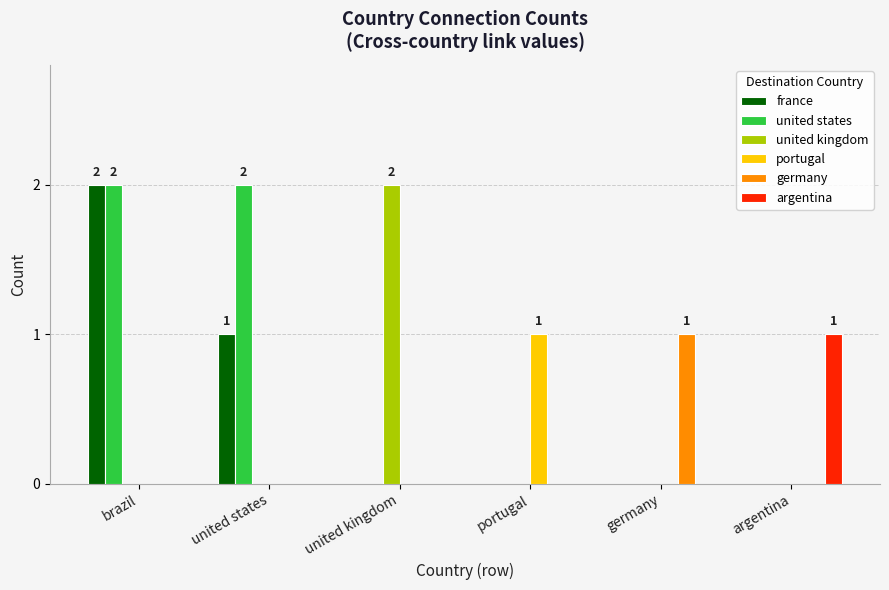

The value of france at portugal is 0. True or false?

True